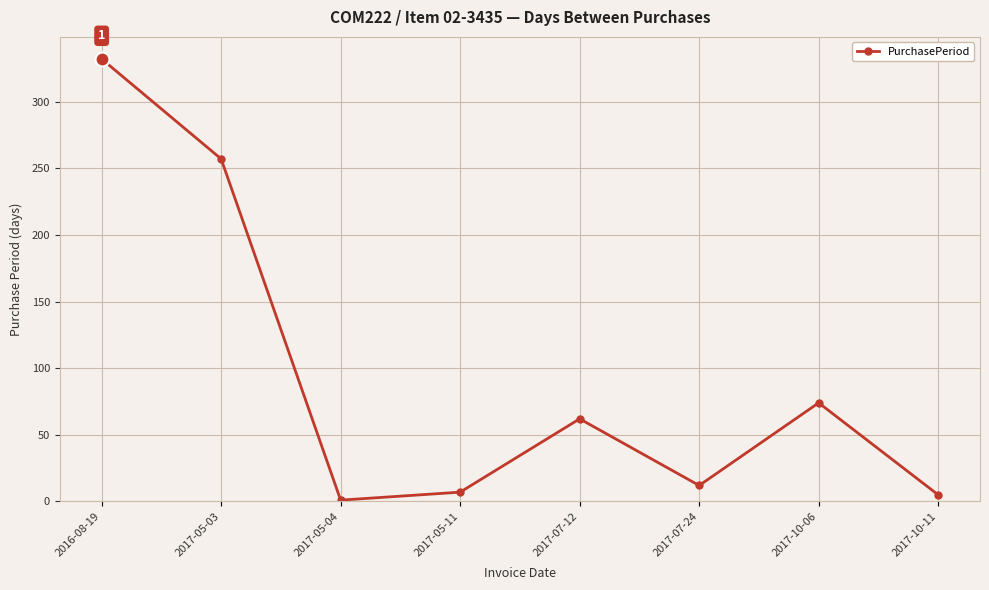

What is the minimum value shown in the chart?

1